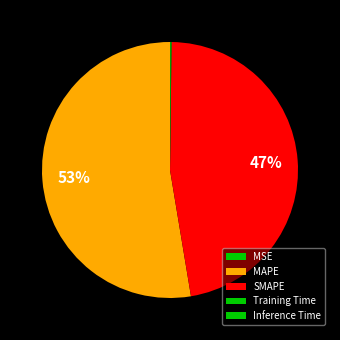

How many slices are in this pie chart?

5